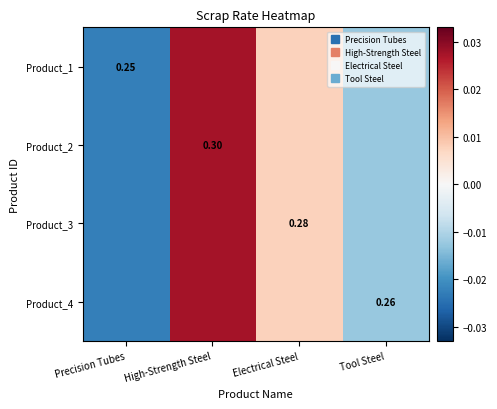

True or false: Product_3 has a value of 0.0 at Electrical Steel.

False